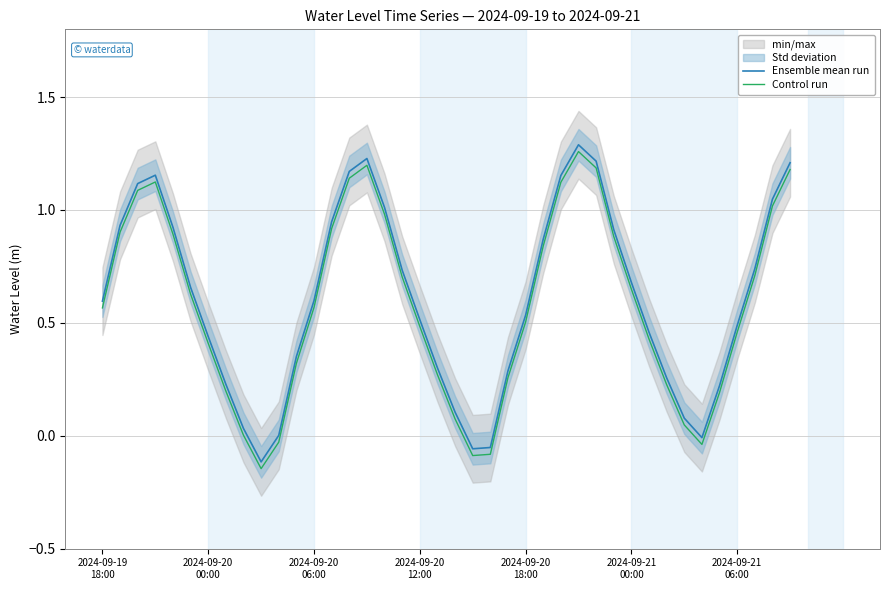

True or false: Ensemble mean run and Control run cross at least once.

False